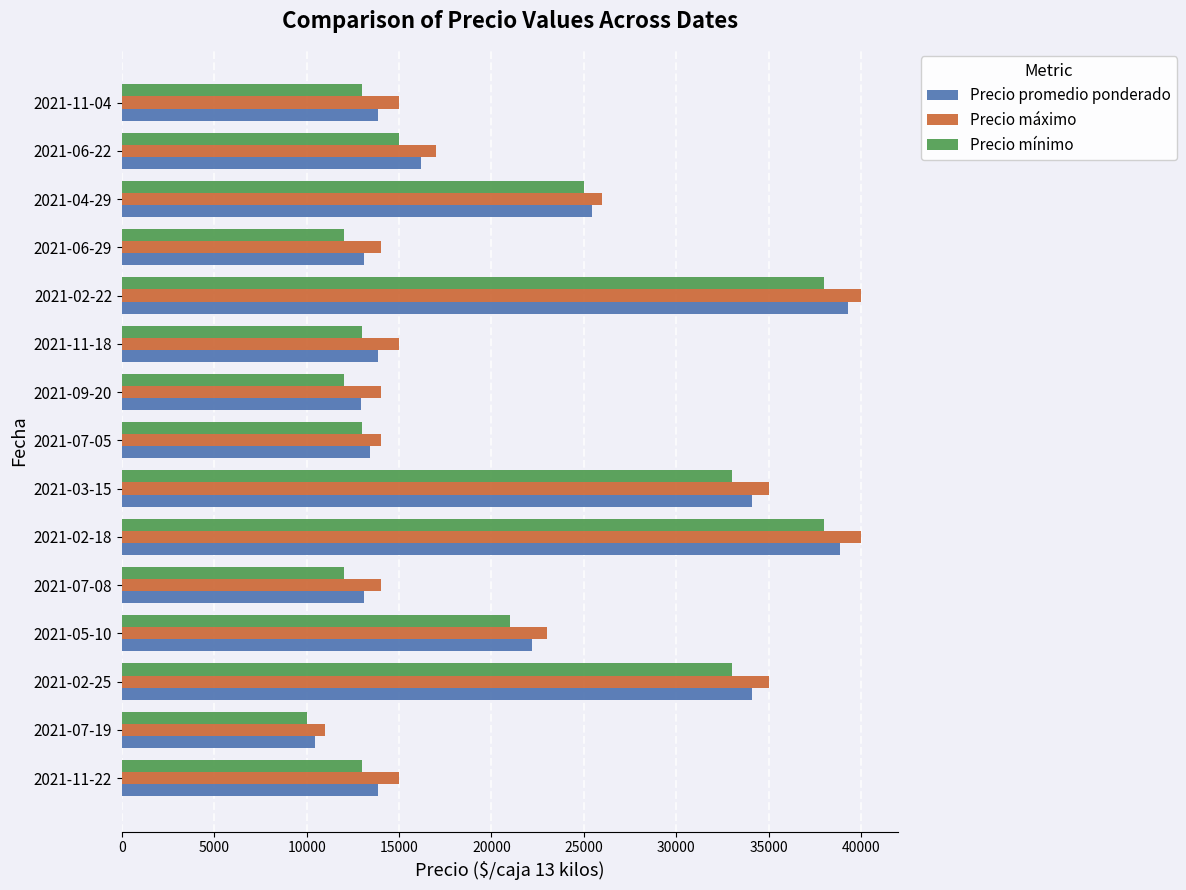

What is the maximum value for Precio promedio ponderado?

39314